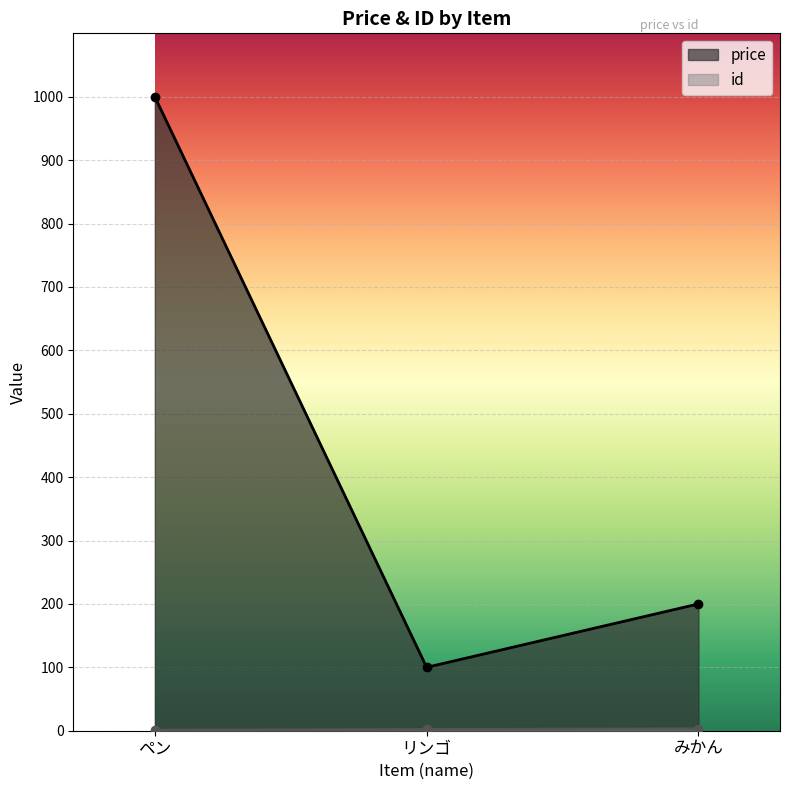

At how many categories does at least one series exceed 901?

1